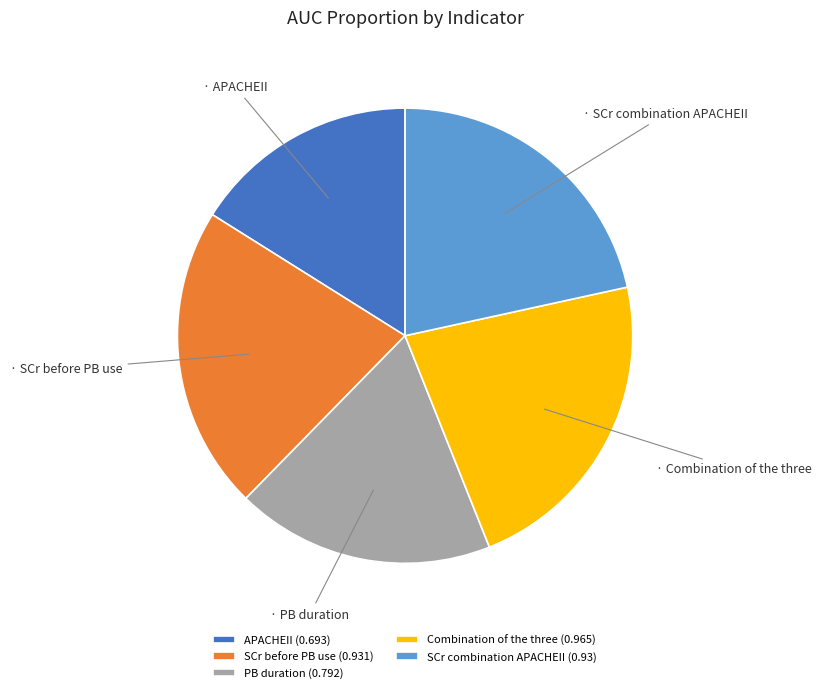

Which slice is the largest?

Combination of the three